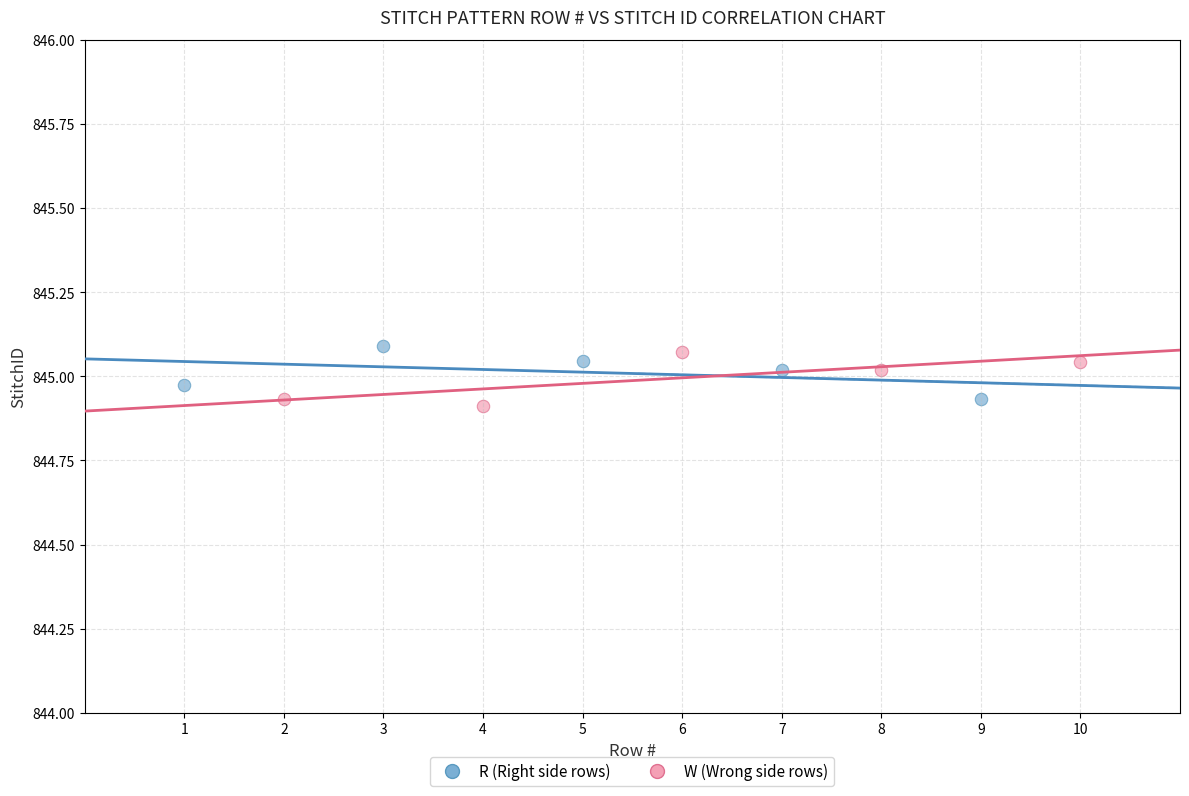

Which series contains the lowest Y value?

W (Wrong side rows)